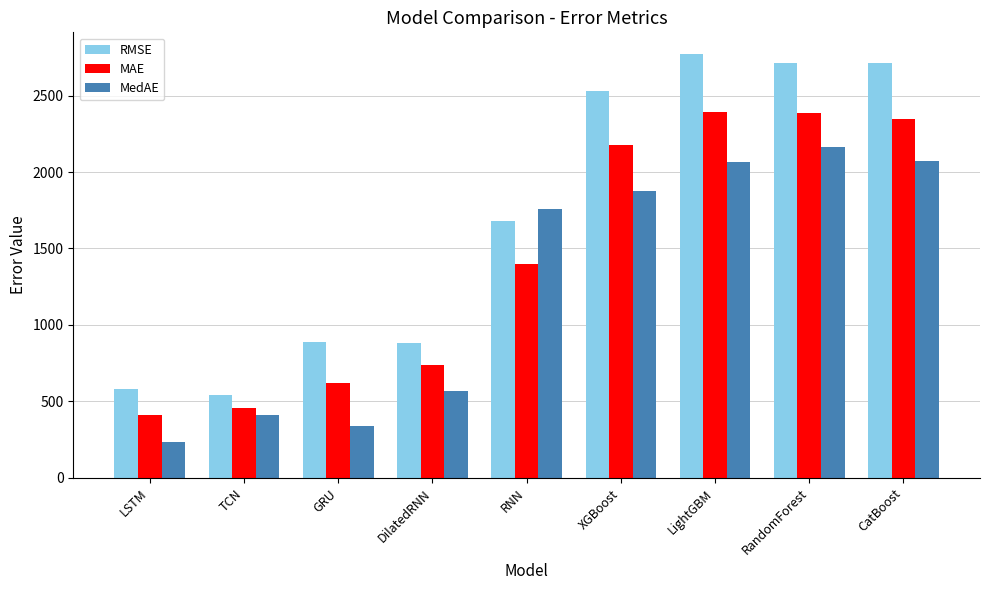

What value does the MedAE series have at LSTM?

231.2